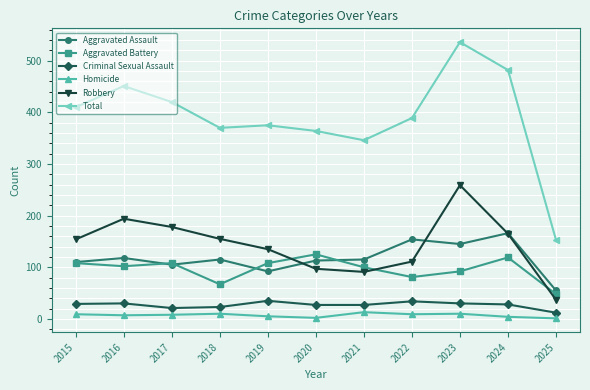

What are all the series names shown in the legend?

Aggravated Assault, Aggravated Battery, Criminal Sexual Assault, Homicide, Robbery, Total